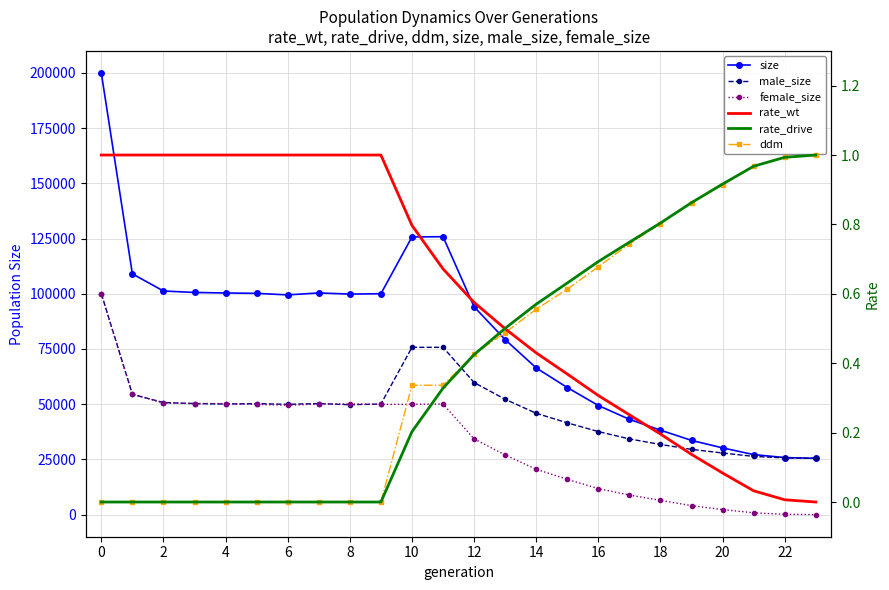

Does the chart have visible grid lines?

Yes